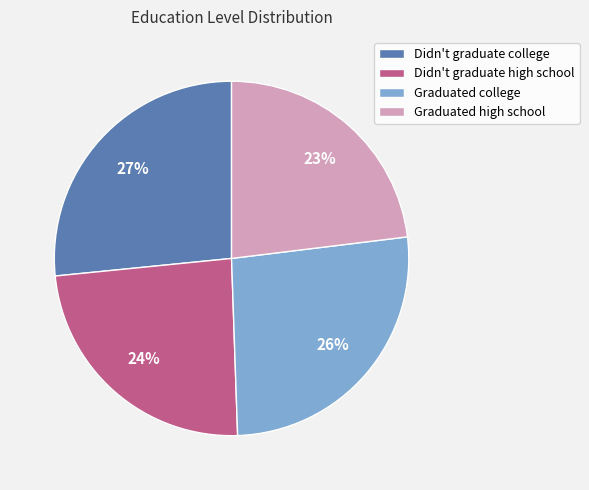

Is there any slice that represents more than half of the pie?

No